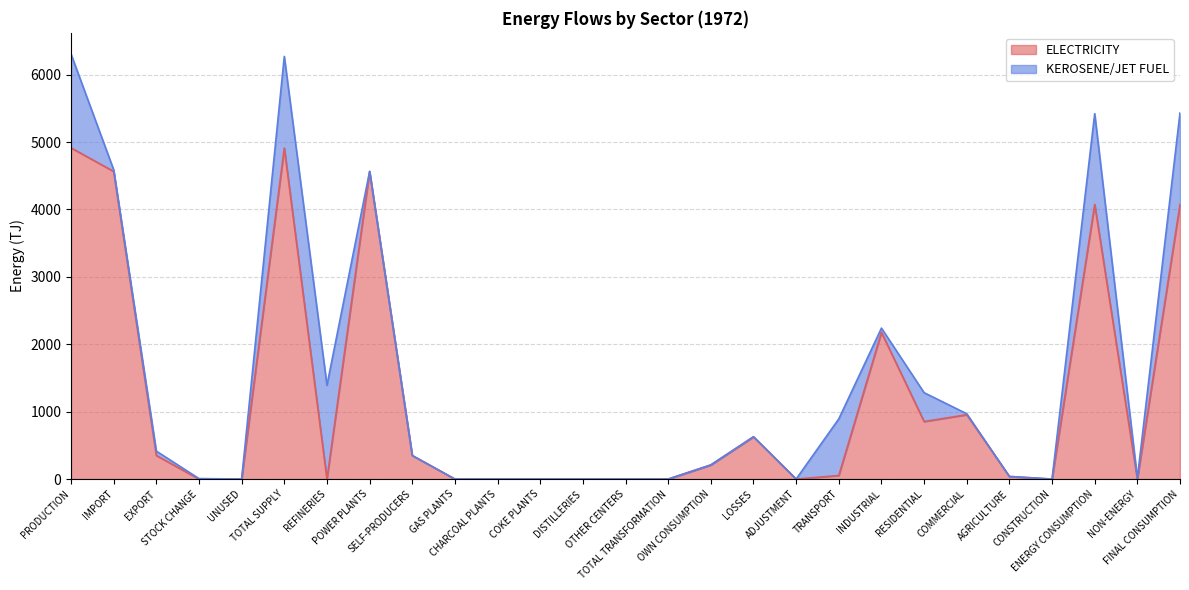

How many points are lower than both their immediate neighbors (excluding endpoints)?

5